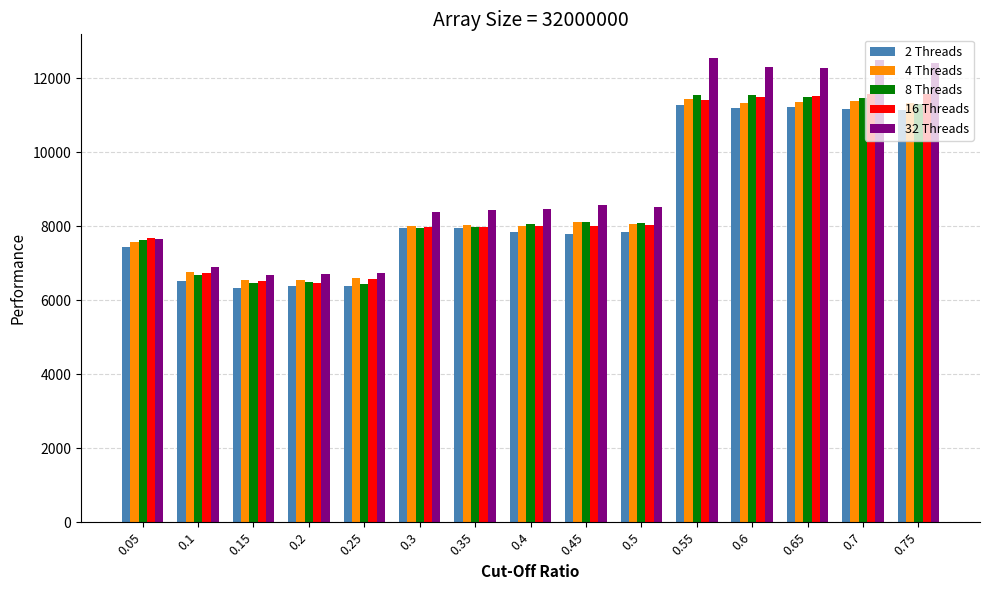

What is the sum of the 2 Threads values at 0.75 and 0.55?

22434